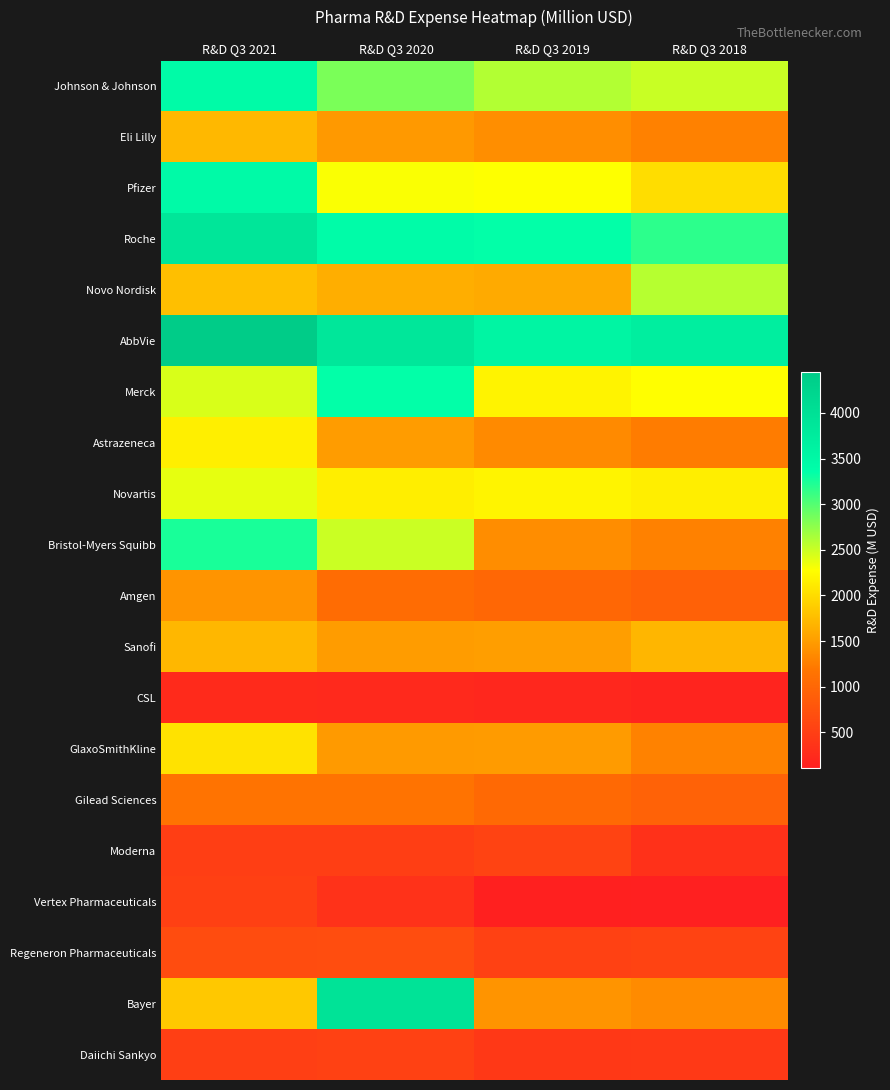

What is the greatest value displayed?

4443.0